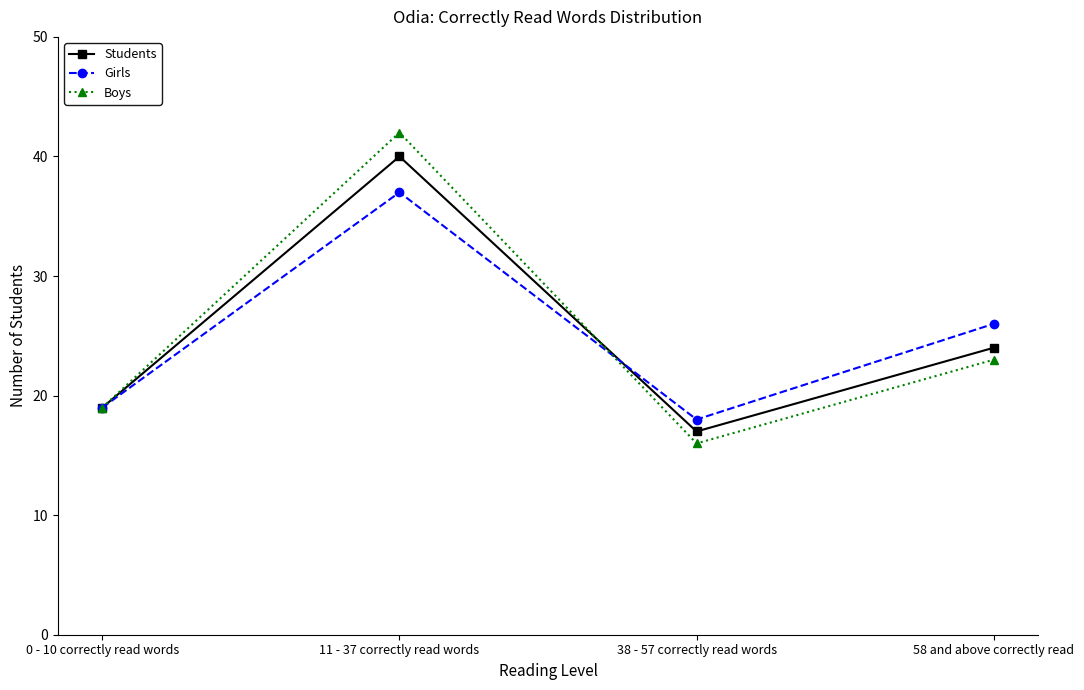

Does the chart display data point markers on the line(s)?

Yes